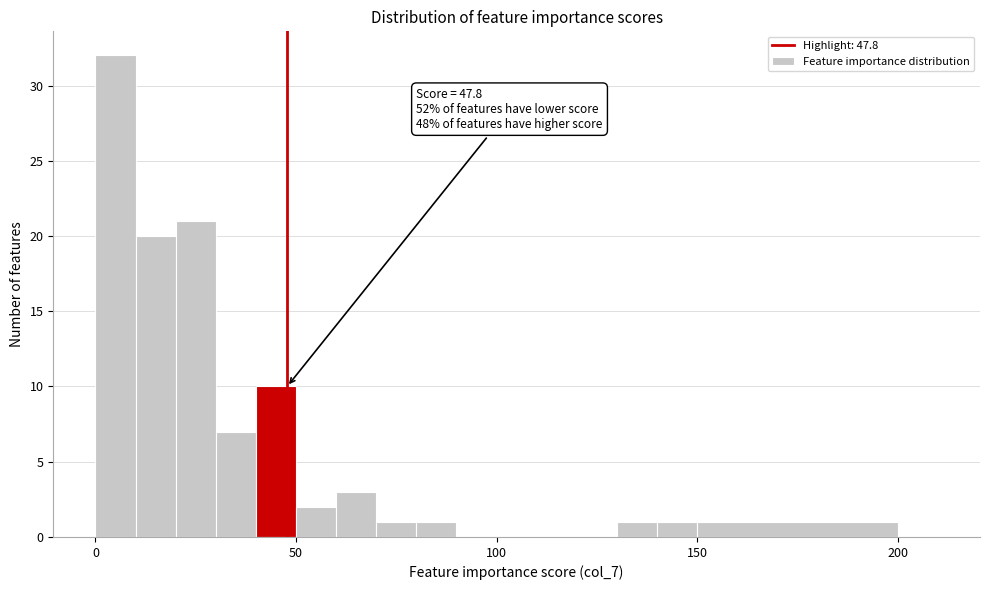

Read against the x-axis, roughly where is the centre of the tallest bar?

5